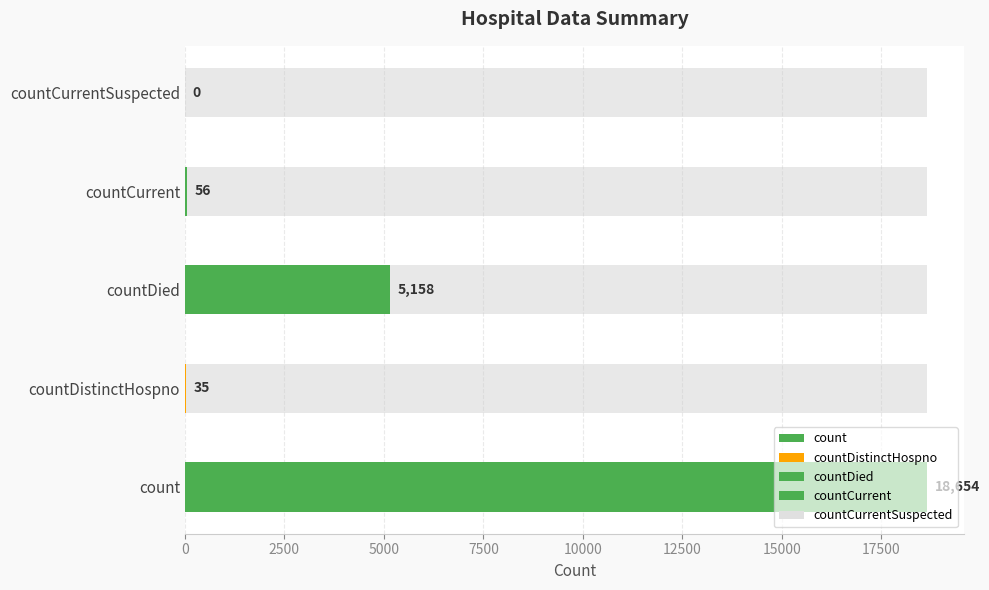

What position from the left is countCurrentSuspected?

5